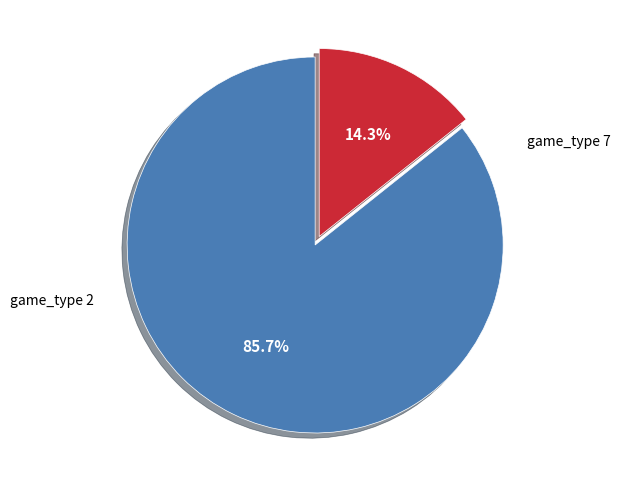

Is there any slice that represents more than half of the pie?

Yes